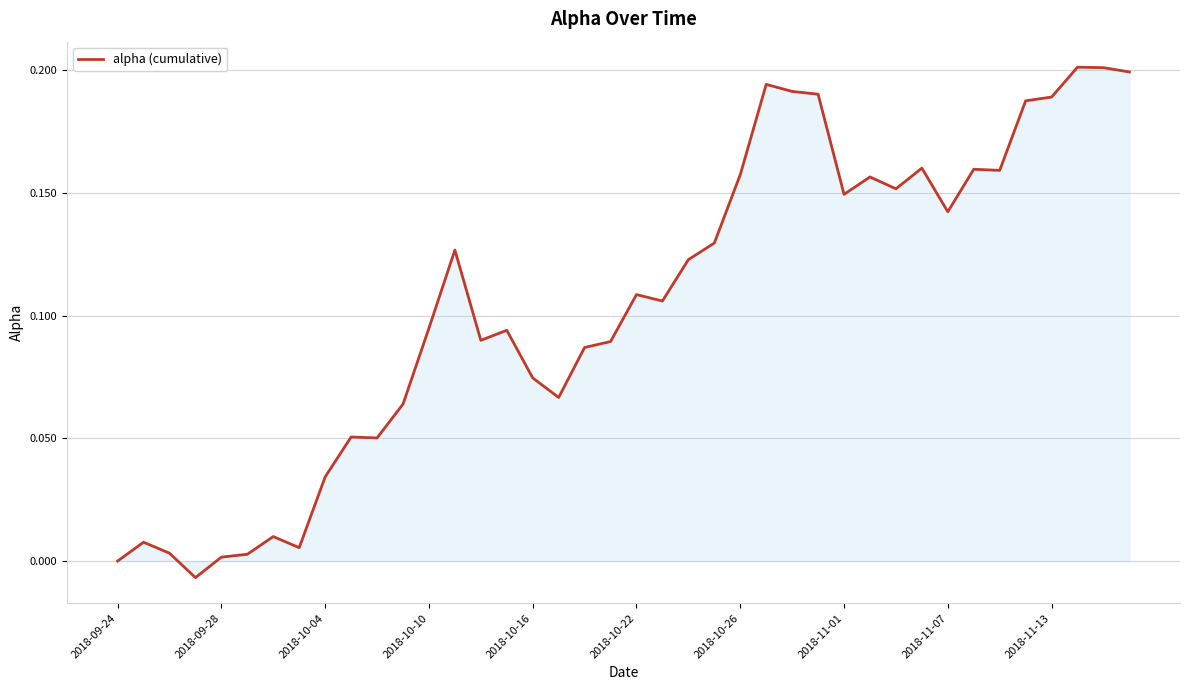

How many lines are shown in the chart?

1